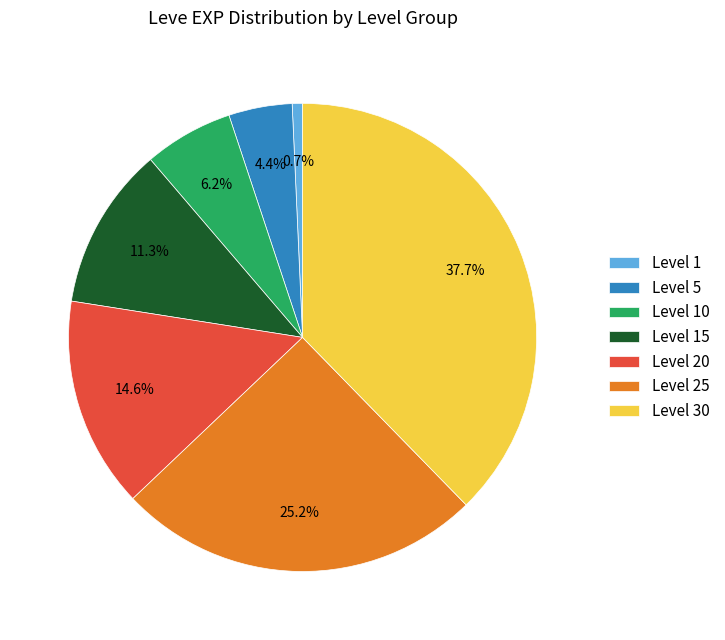

Is there a majority slice in this chart?

No